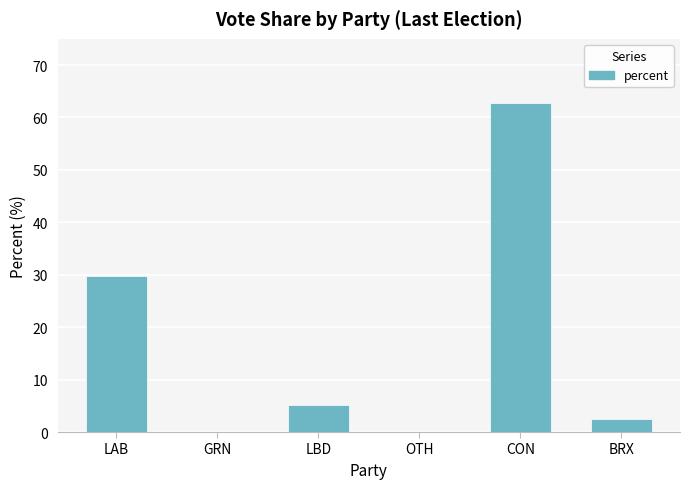

Read the value at LAB.

29.7